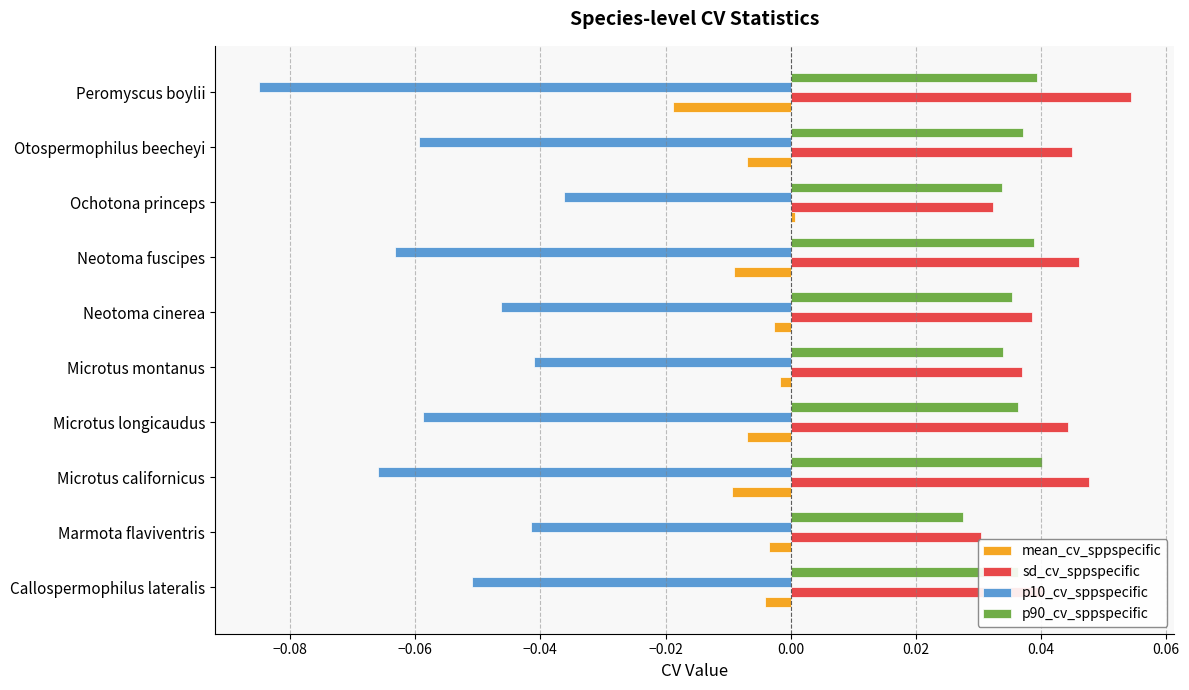

At Microtus californicus, list the series in order from smallest to largest.

p10_cv_sppspecific, mean_cv_sppspecific, p90_cv_sppspecific, sd_cv_sppspecific